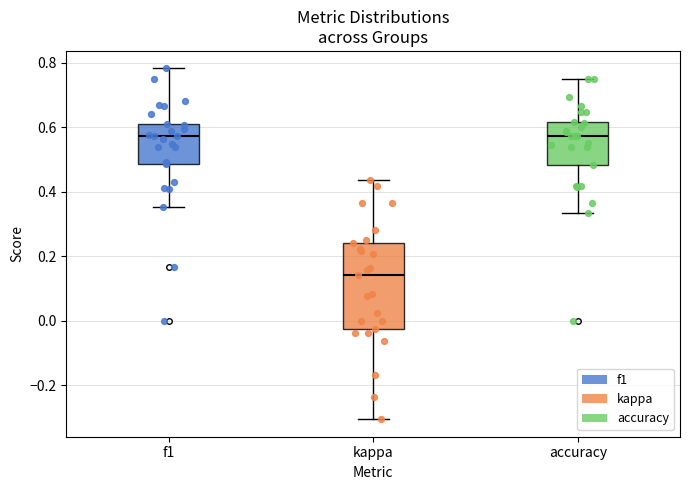

Where does the median line of the box for kappa sit on the y-axis? The values are not printed on the chart, so give them approximately, as read against the axis.

0.14